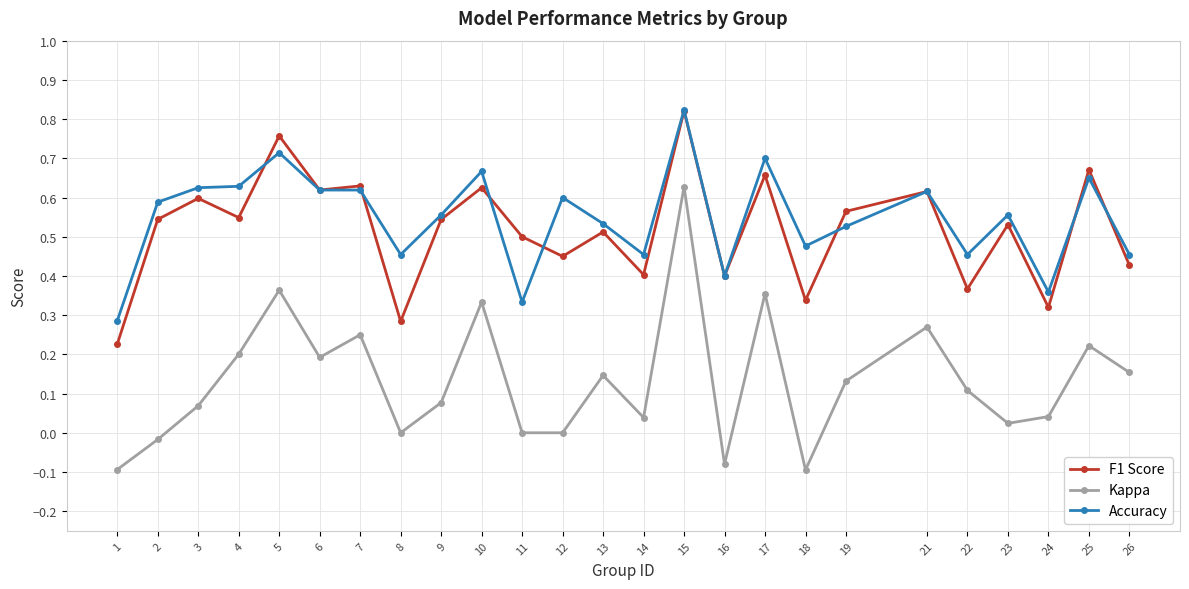

Does the chart display data point markers on the line(s)?

Yes